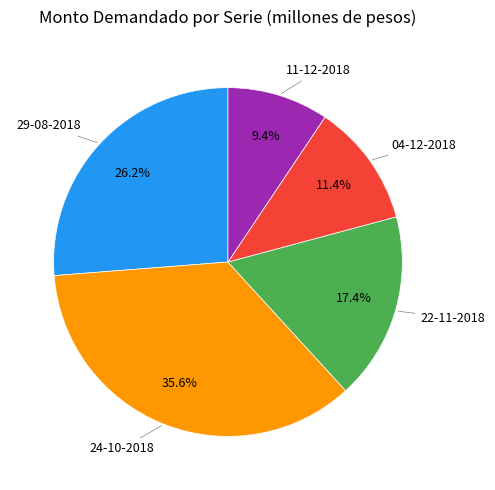

Does any single category account for the majority?

No